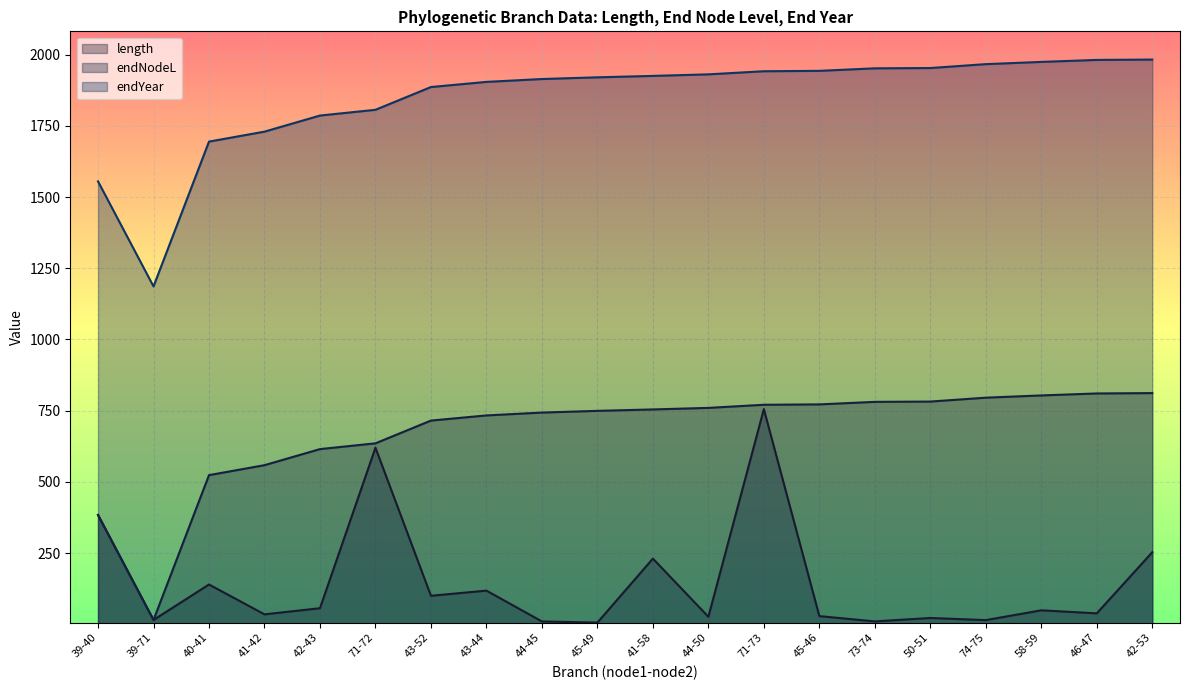

List the series in order of their overall mean, lowest first.

length, endNodeL, endYear